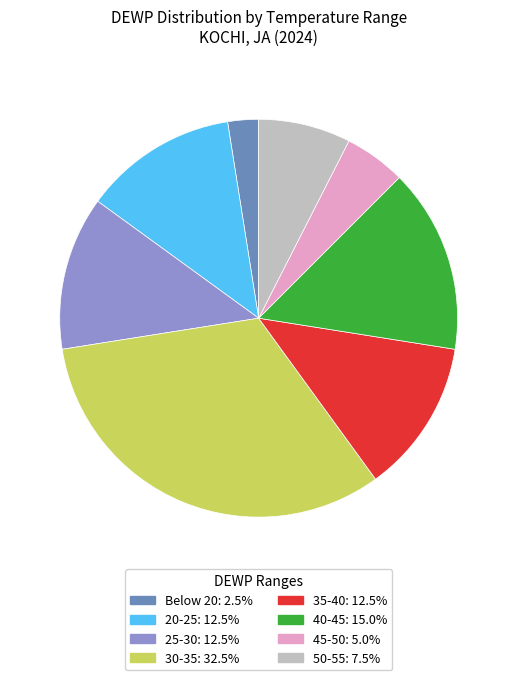

Is there a majority slice in this chart?

No